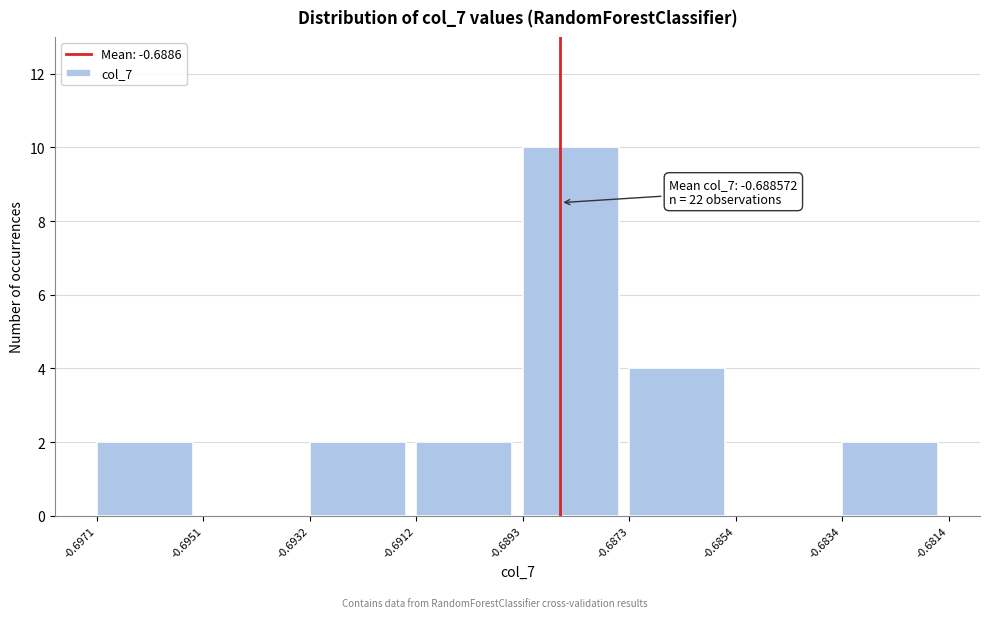

Which range on the x-axis has the tallest bar?

-0.6893 to -0.6873